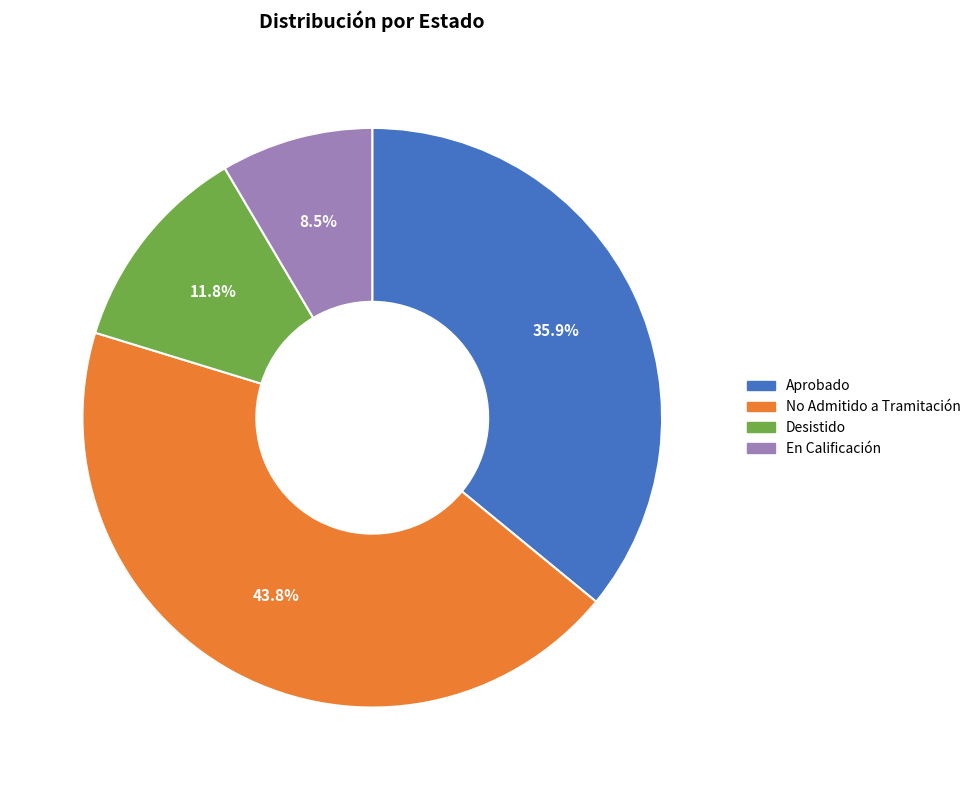

Rank the categories by value from lowest to highest.

En Calificación, Desistido, Aprobado, No Admitido a Tramitación